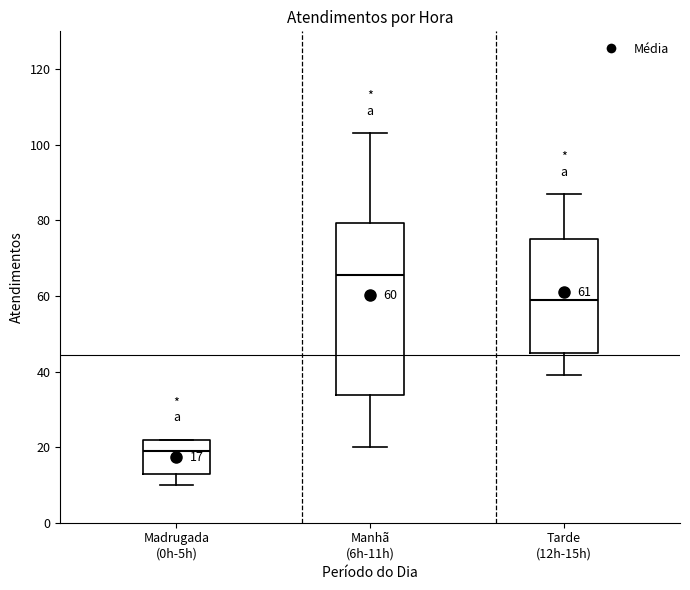

Which box's median line is the highest?

Manhã (6h-11h)